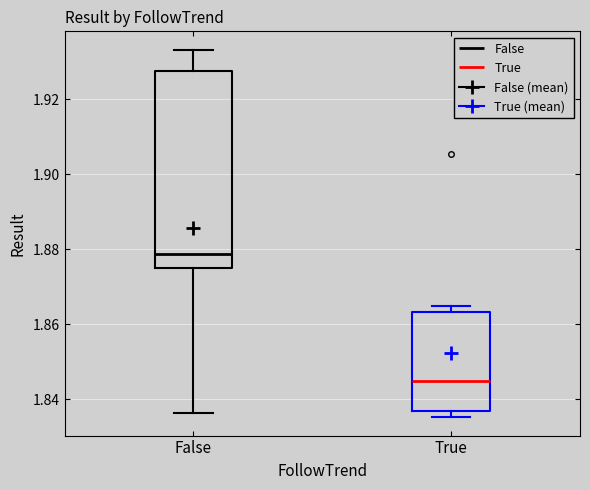

Which box has the lowest median line?

True